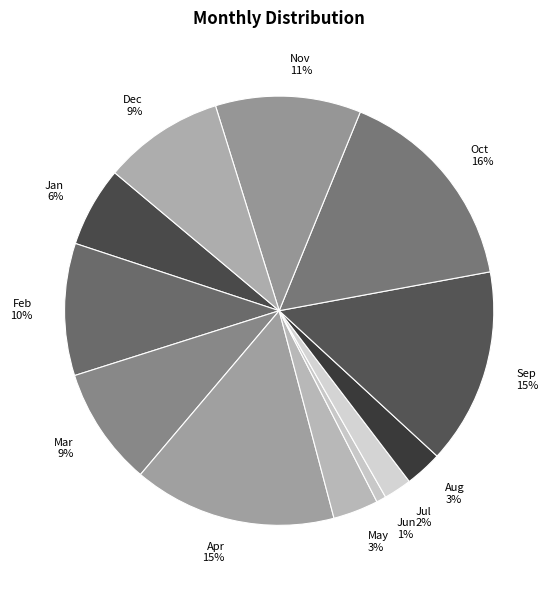

Which category has the smallest portion of the pie?

Jun